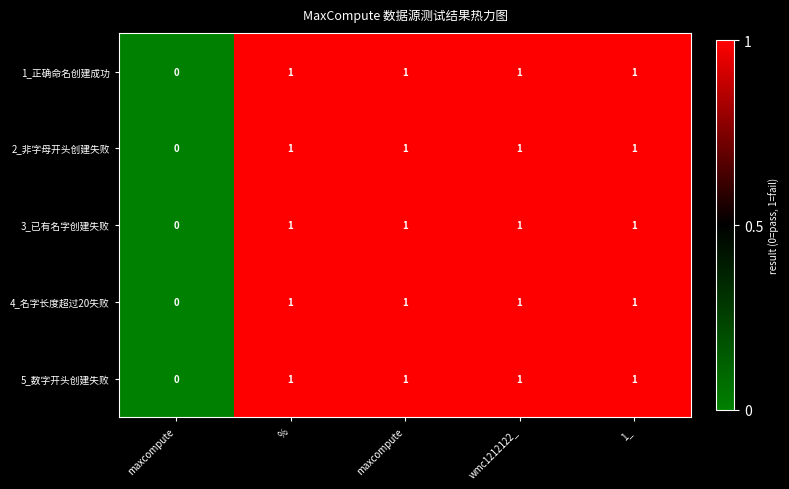

How many values in 5_数字开头创建失败 are above zero?

4